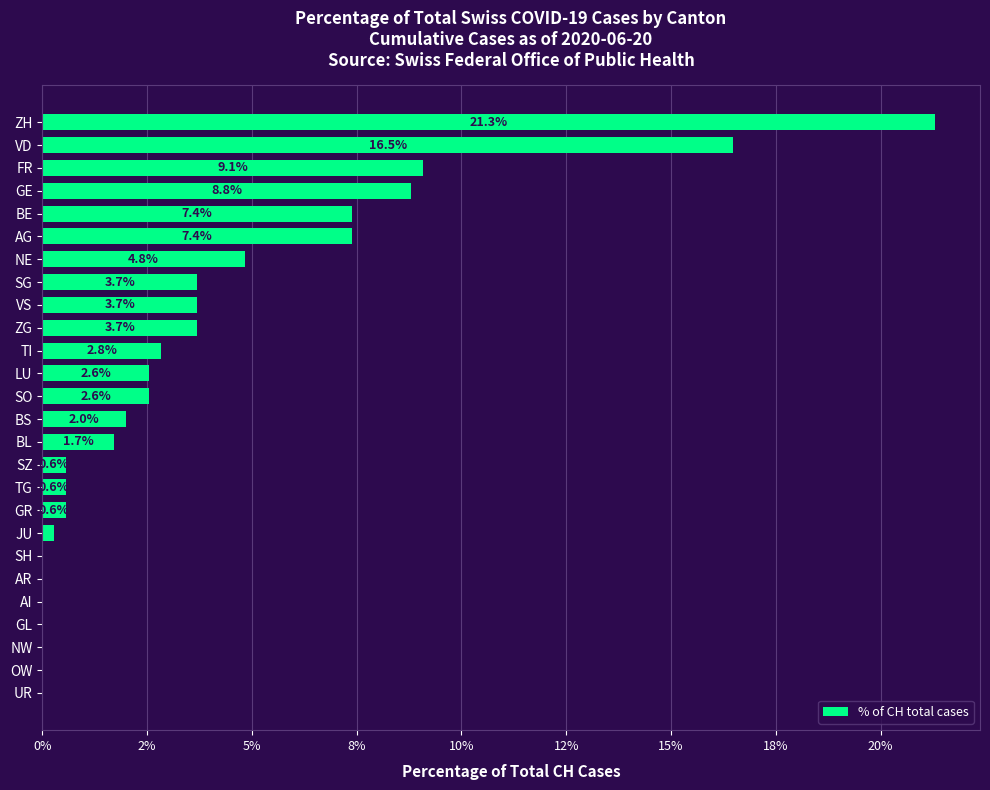

Are the bars horizontal?

Yes